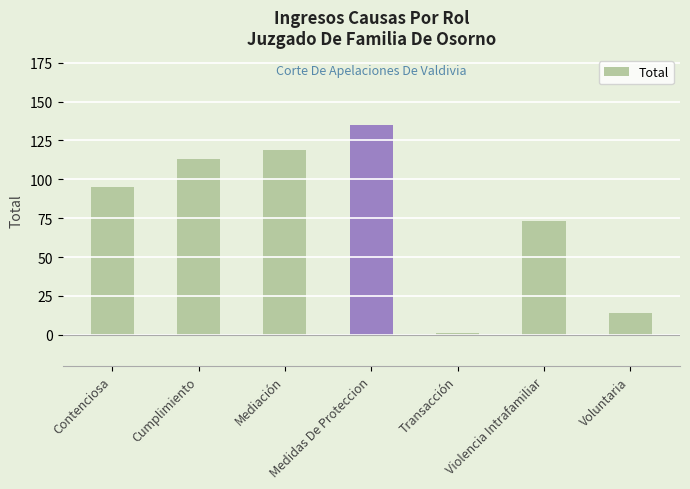

Reading left to right, what are all the values shown in this chart?

95	113	119	135	1	73	14